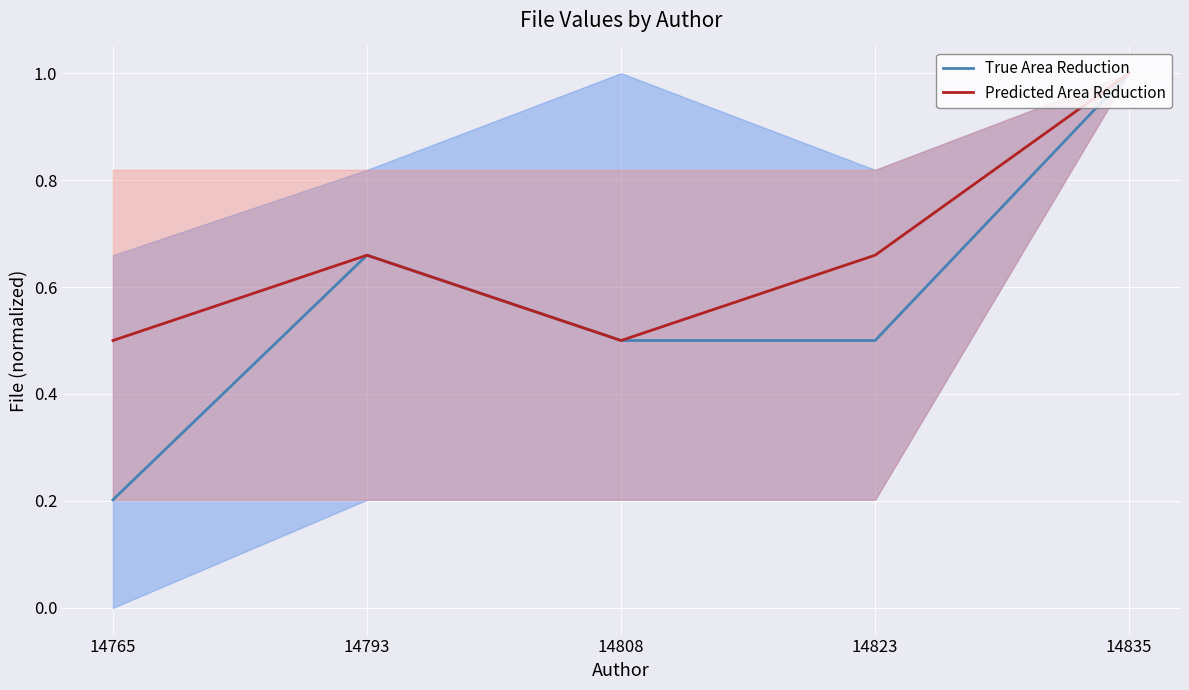

Which series has the largest range (max minus min)?

True Area Reduction